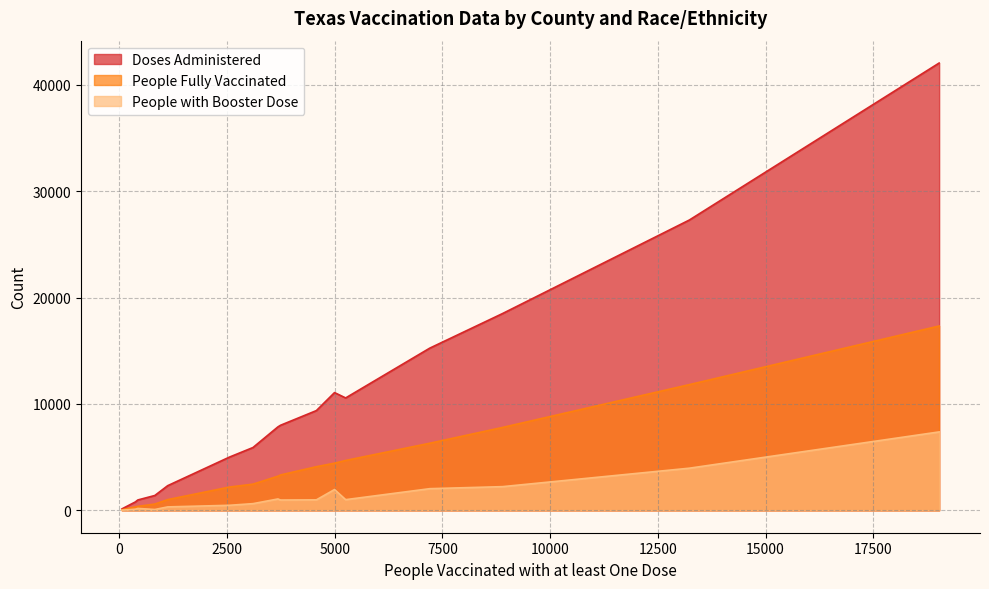

List the series in order of their overall mean, lowest first.

People with Booster Dose, People Fully Vaccinated, Doses Administered